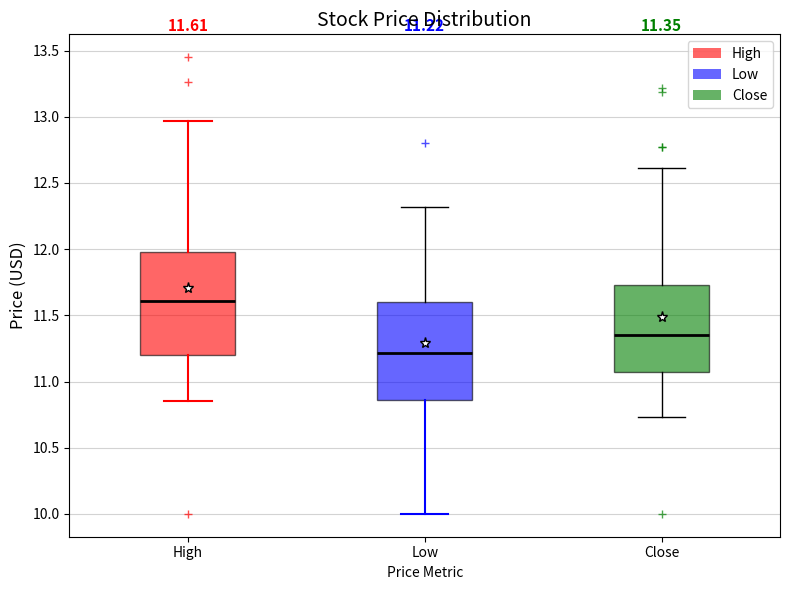

Which box's median line is the highest?

High